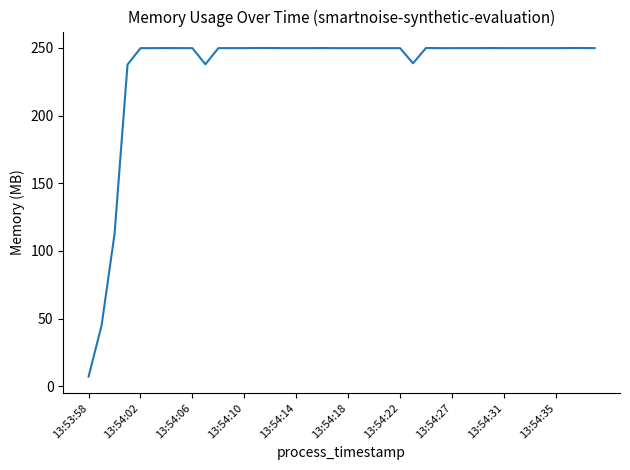

What is the smallest value displayed?

7.2